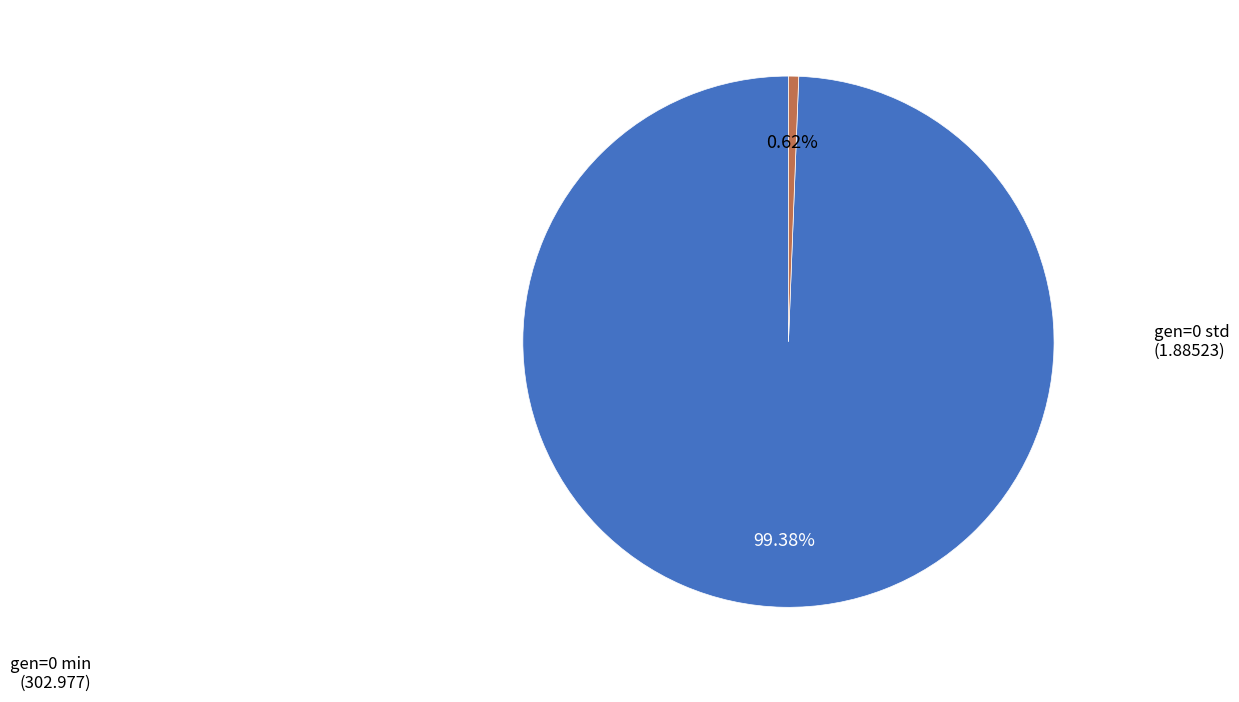

Is there any slice that represents more than half of the pie?

Yes